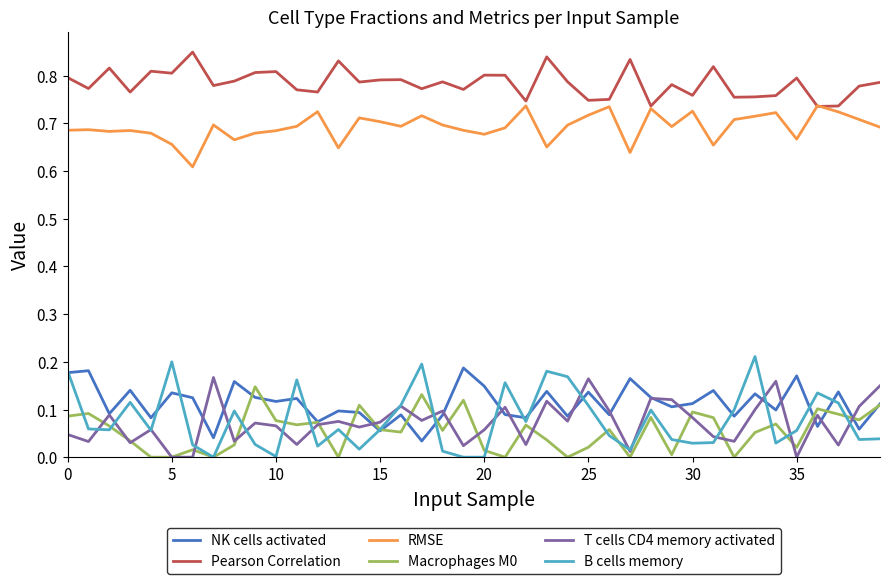

True or false: RMSE and B cells memory cross at least once.

False